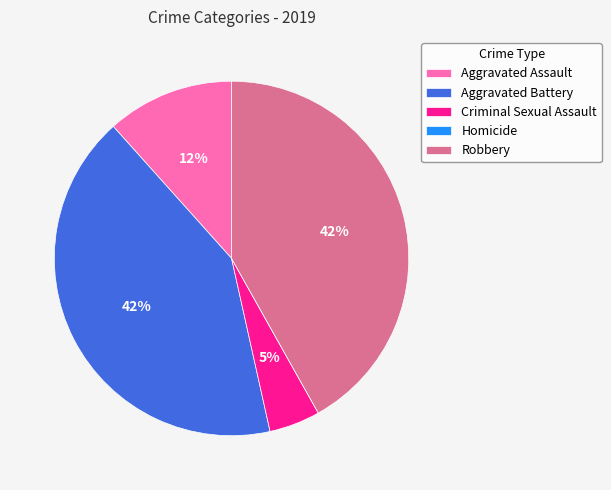

What is the ratio of the value at Aggravated Assault to the value at Aggravated Battery?

0.3